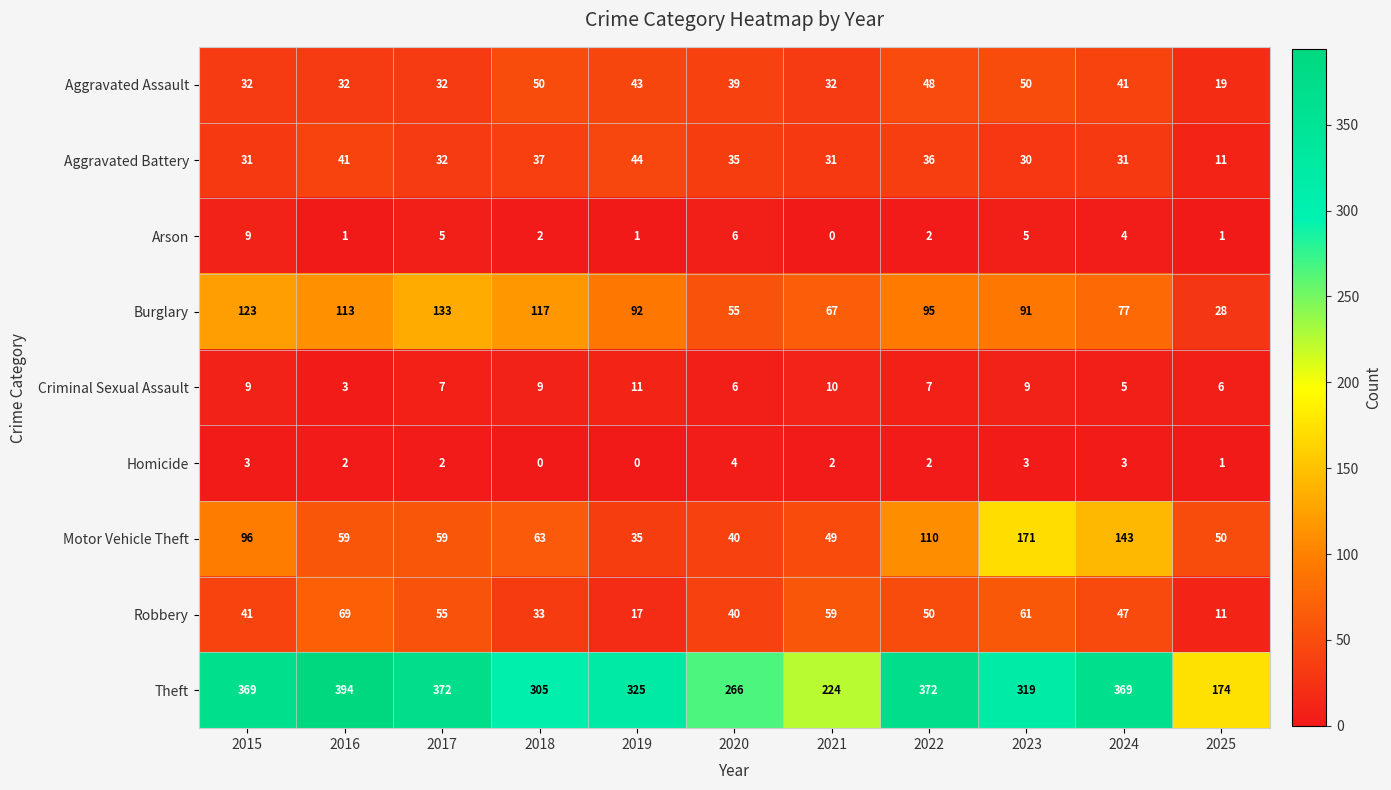

Where is Theft nearest to the value 284?

2020